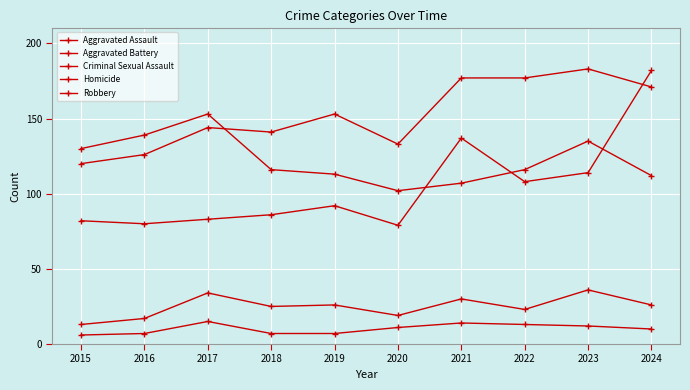

At how many categories does at least one series exceed 12?

10